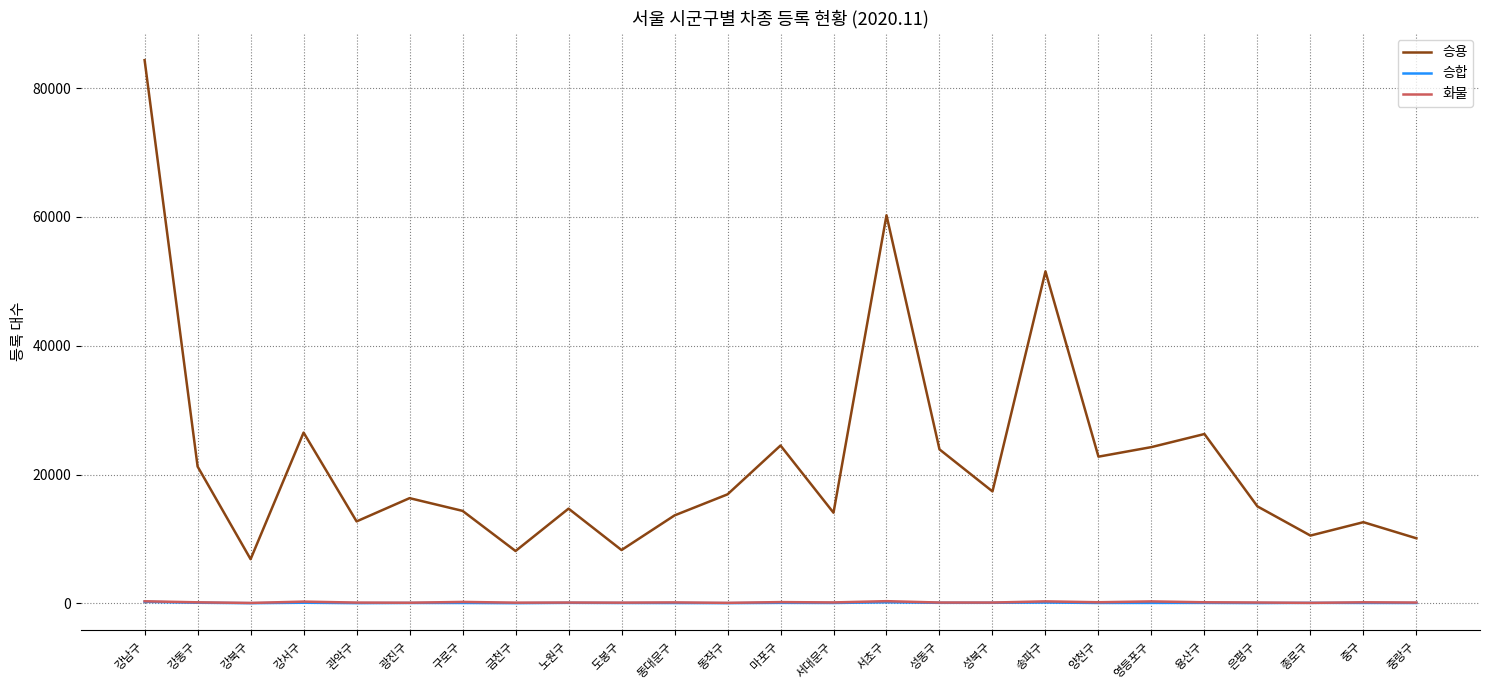

What is the greatest value displayed?

84332